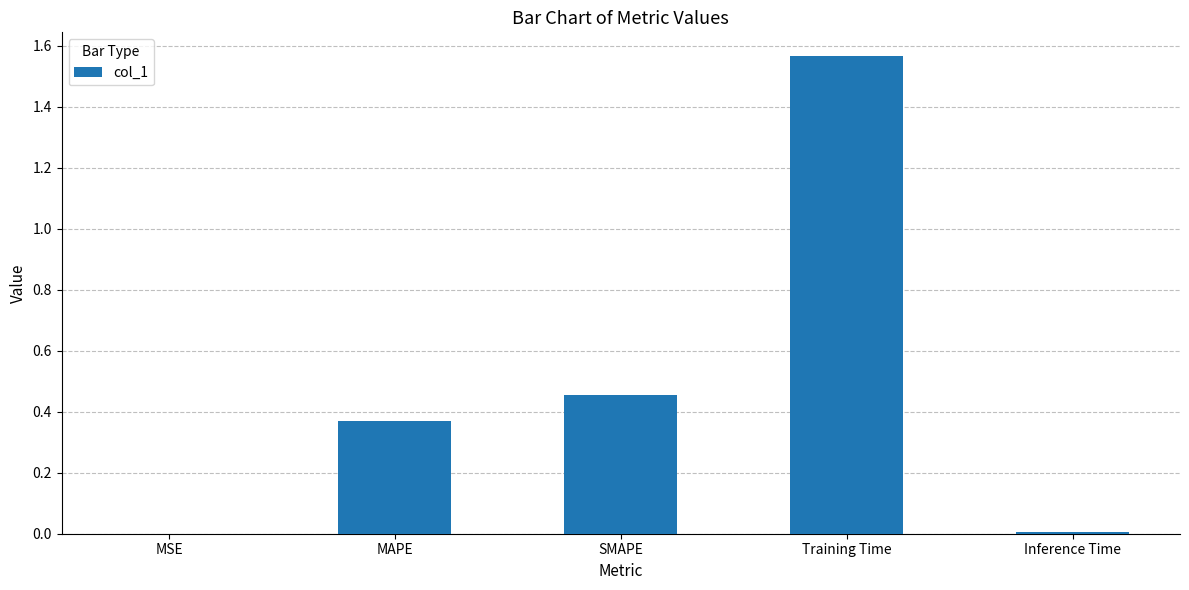

What is the change in value from MAPE to SMAPE?

+0.1